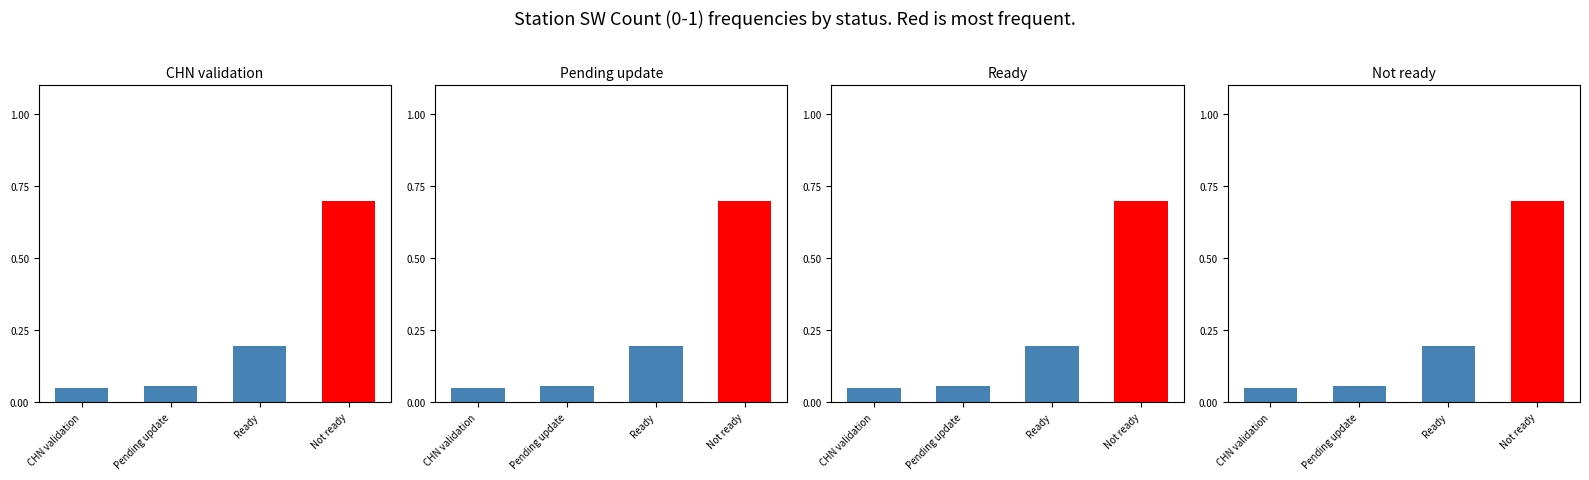

What is the lowest value of the Ready series?

0.1